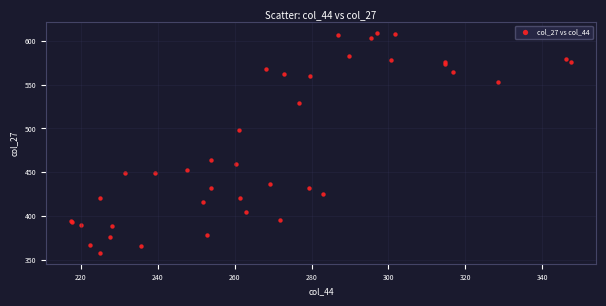

What Y value in the scatter plot is closest to 483?

498.7